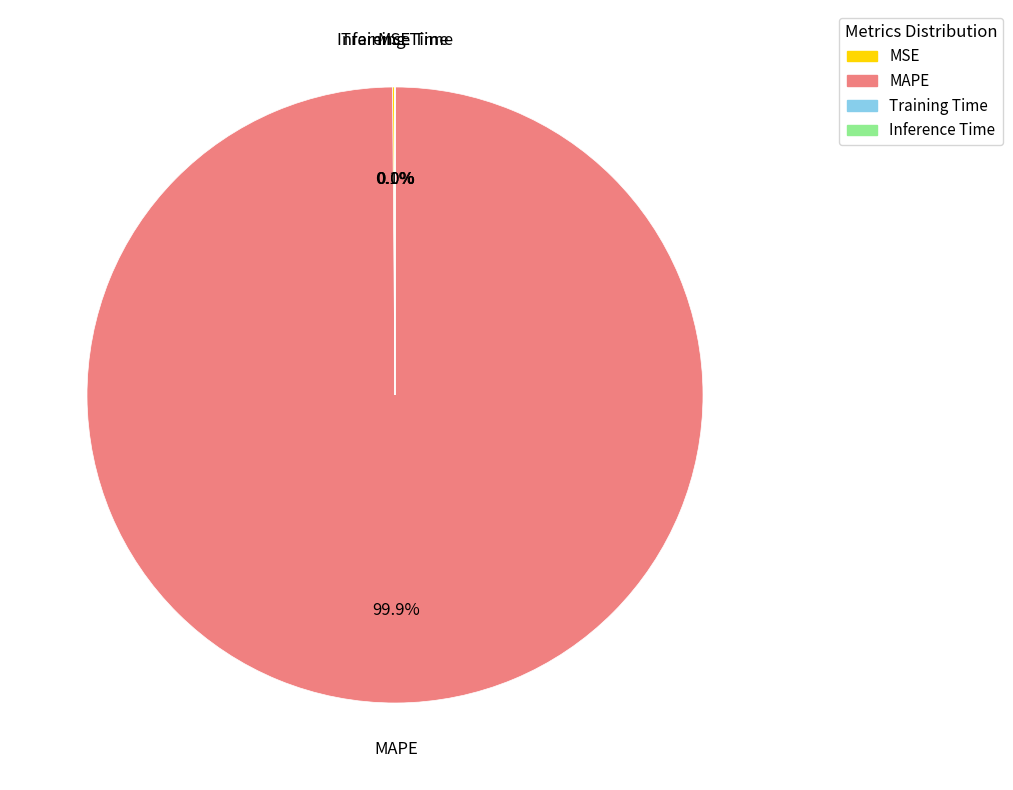

What percentage is NOT represented by MAPE?

0.1%